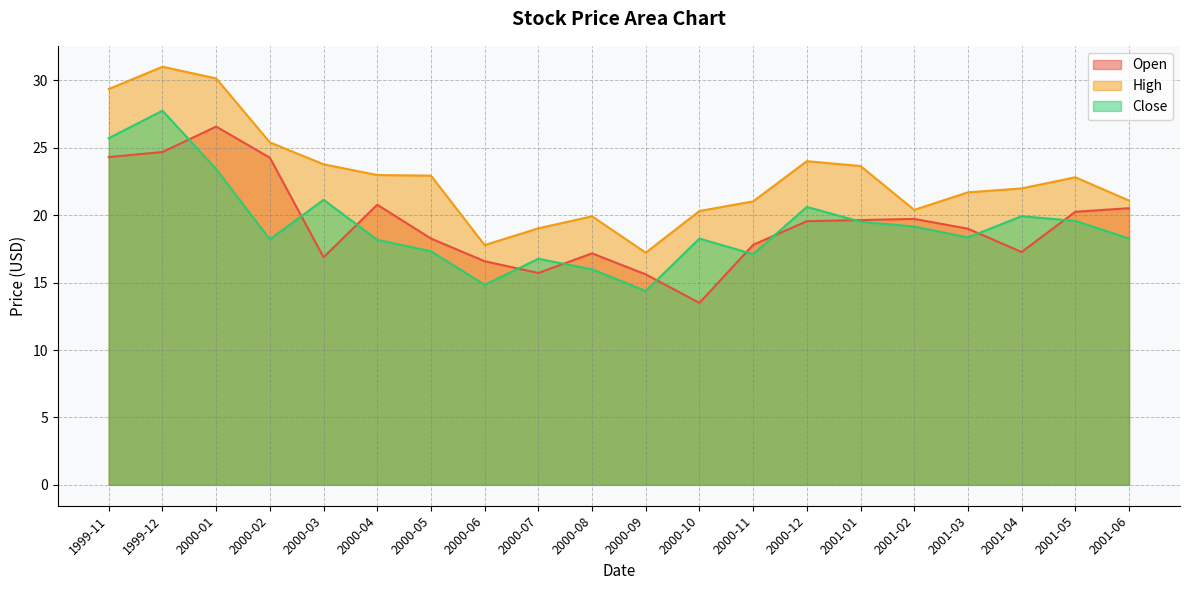

What position from the left is 2000-09?

11